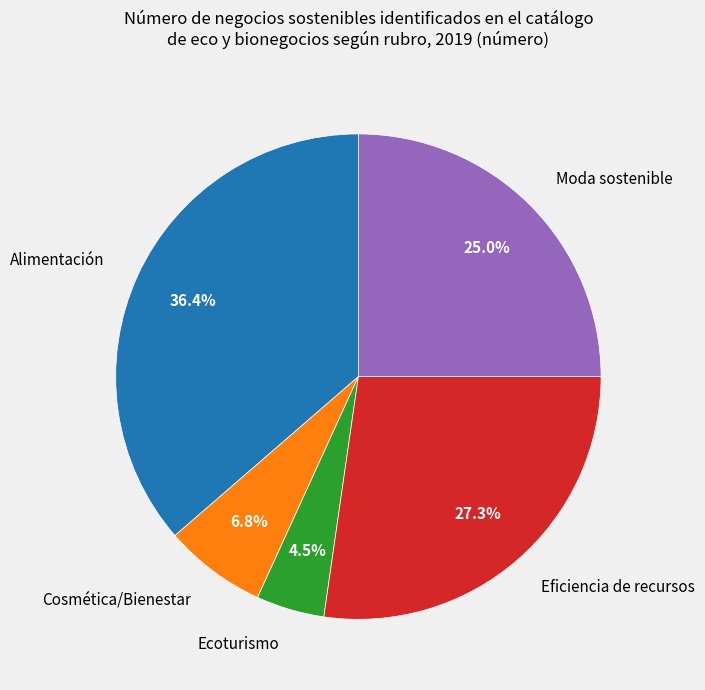

The Cosmética/Bienestar slice represents 2% of the pie. True or false?

False